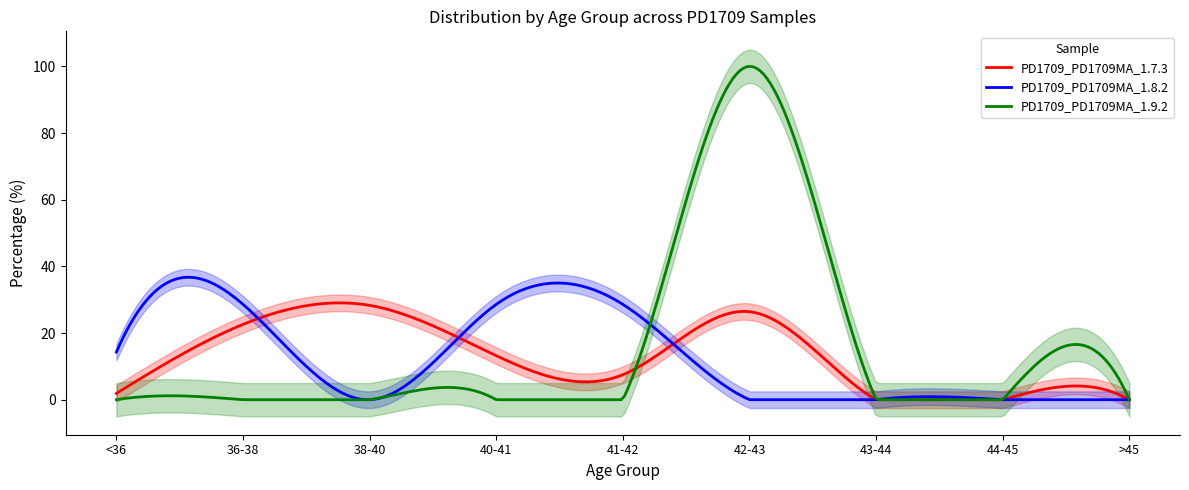

What is the label of the 8th point from the left?

44-45